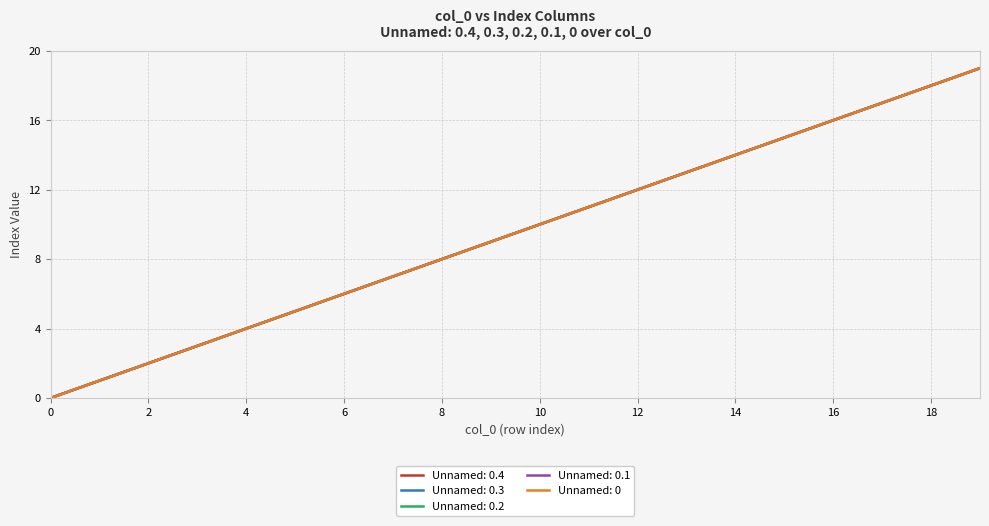

Which category has the highest value in the Unnamed: 0.2 series?

19